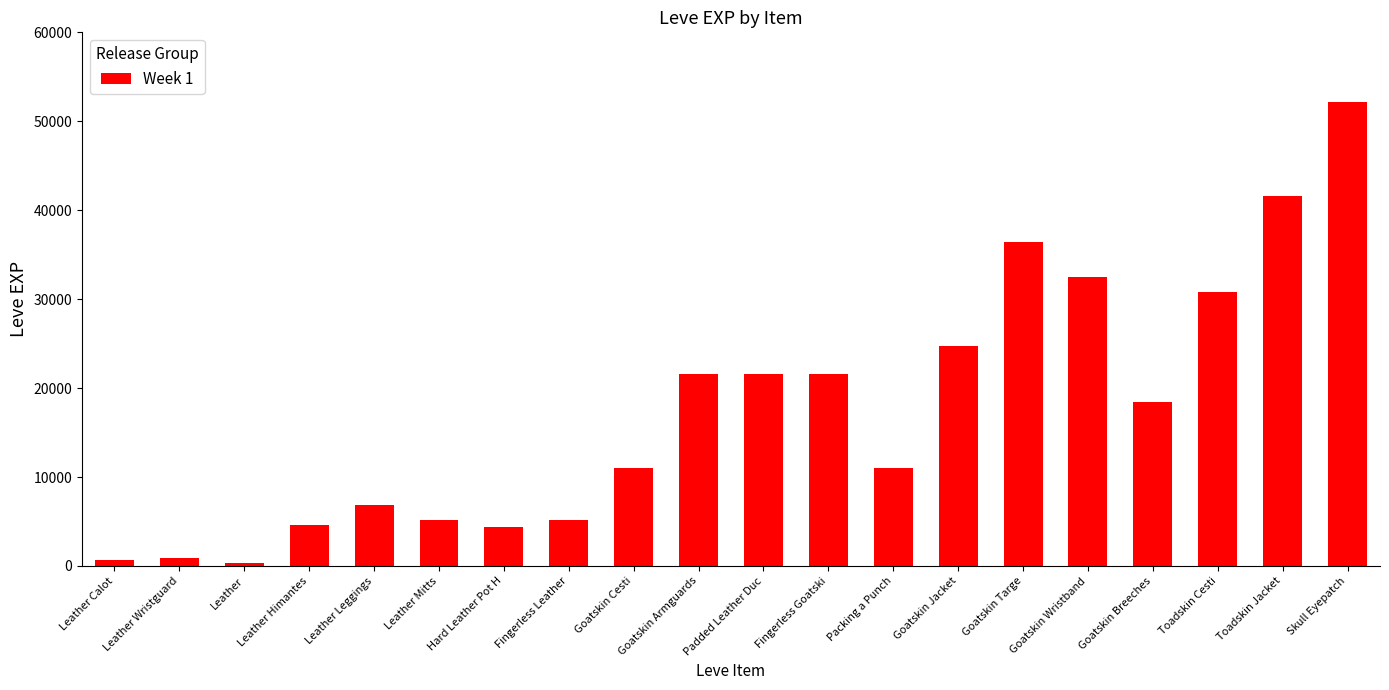

What is the label of the 18th bar from the right?

Leather